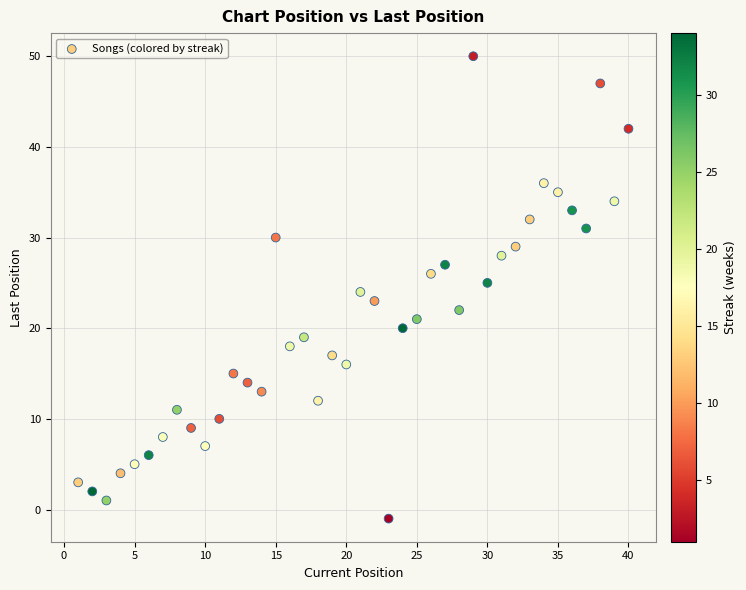

What is the range of X values (max minus min)?

39